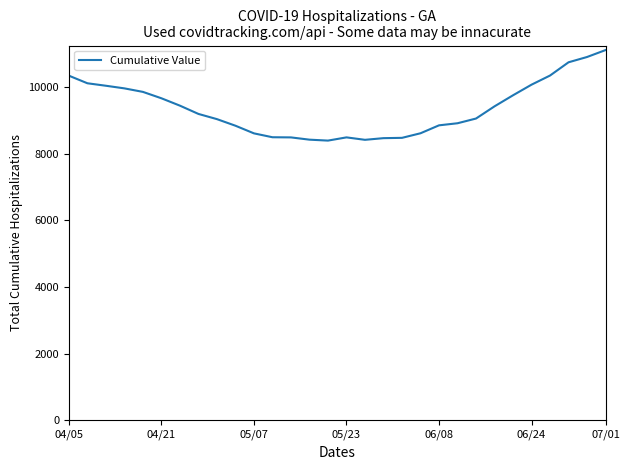

What is the maximum value shown in the chart?

11104.0